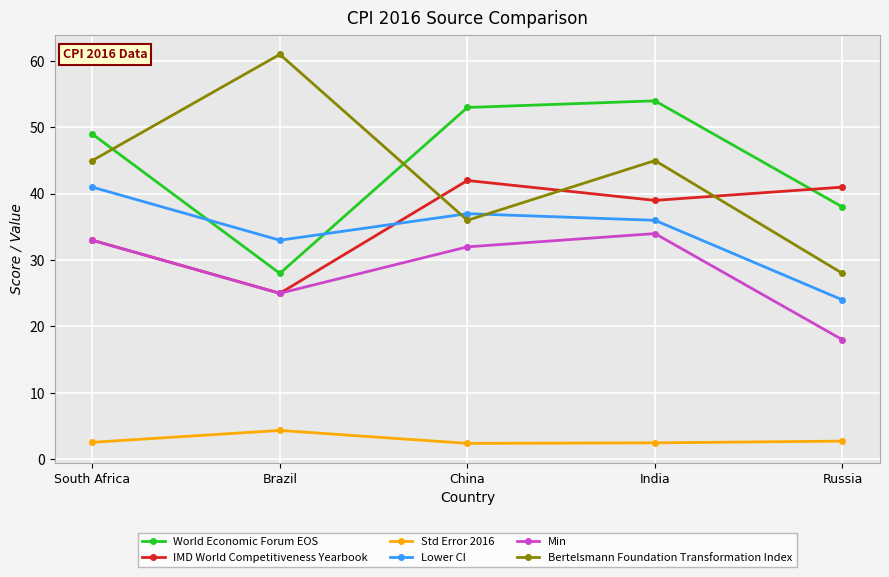

The value of Lower CI at Brazil is 33.0. True or false?

True